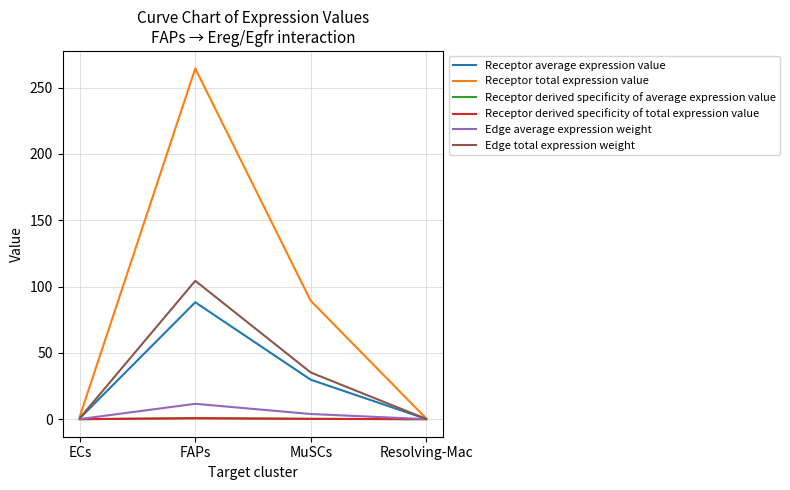

What is the sum of the Receptor derived specificity of total expression value values at MuSCs and FAPs?

1.0